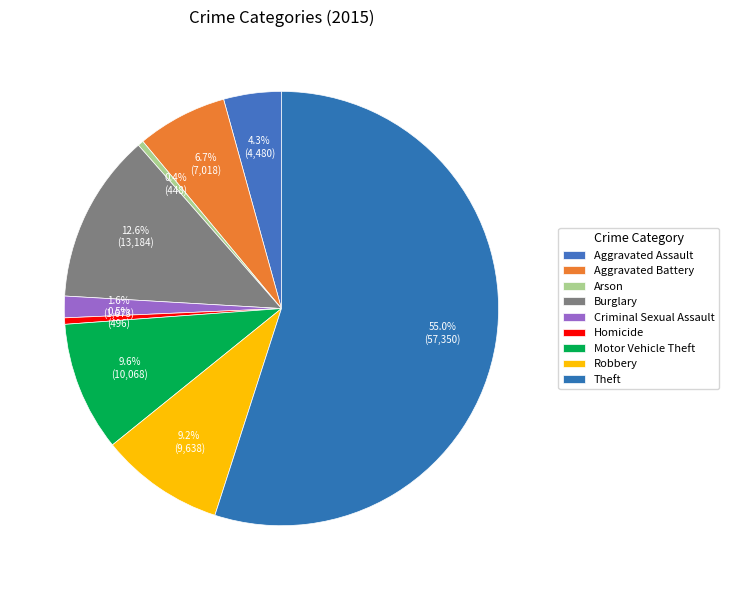

How many segments does this pie chart have?

9